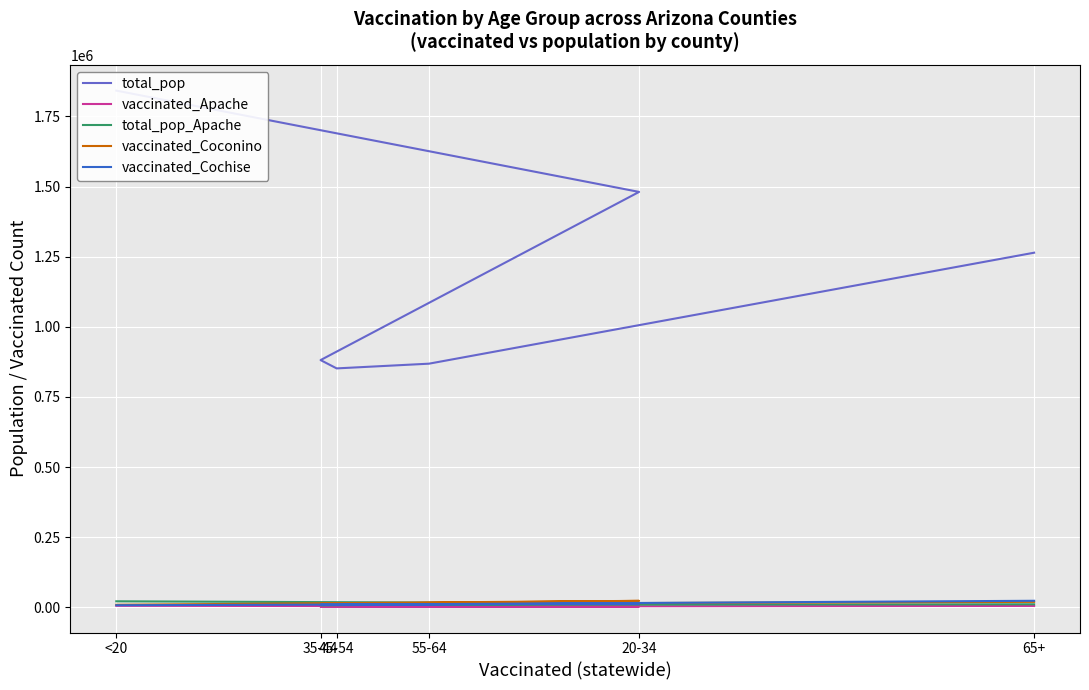

Reading right to left, list all the values displayed in this chart.

total_pop: 1264218	868629	851820	881451	1480898	1842004
vaccinated_Apache: 5166	3379	2502	2316	3351	5599
total_pop_Apache: 10984	9256	8128	7725	14083	21632
vaccinated_Coconino: 19566	13138	11355	12168	23191	9162
vaccinated_Cochise: 23450	11476	8618	9131	13364	7560